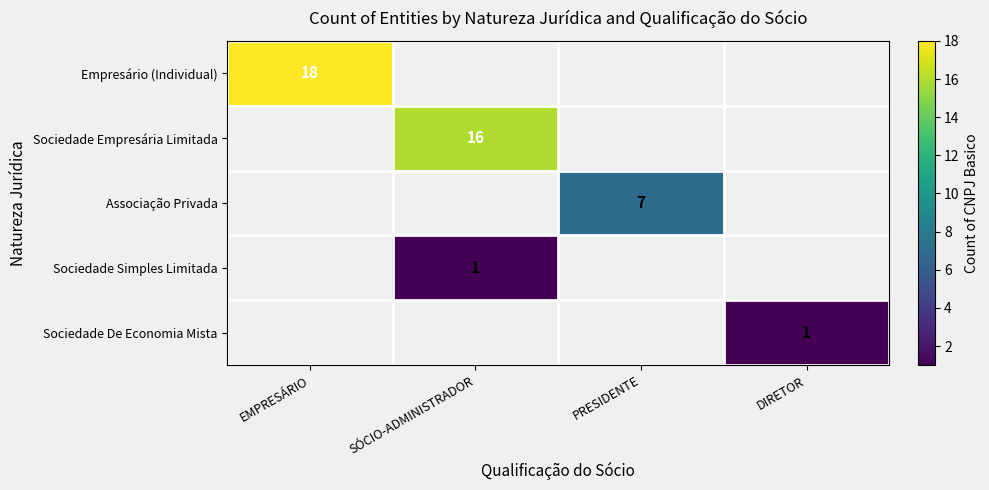

What is the total value across all series at EMPRESÁRIO?

18